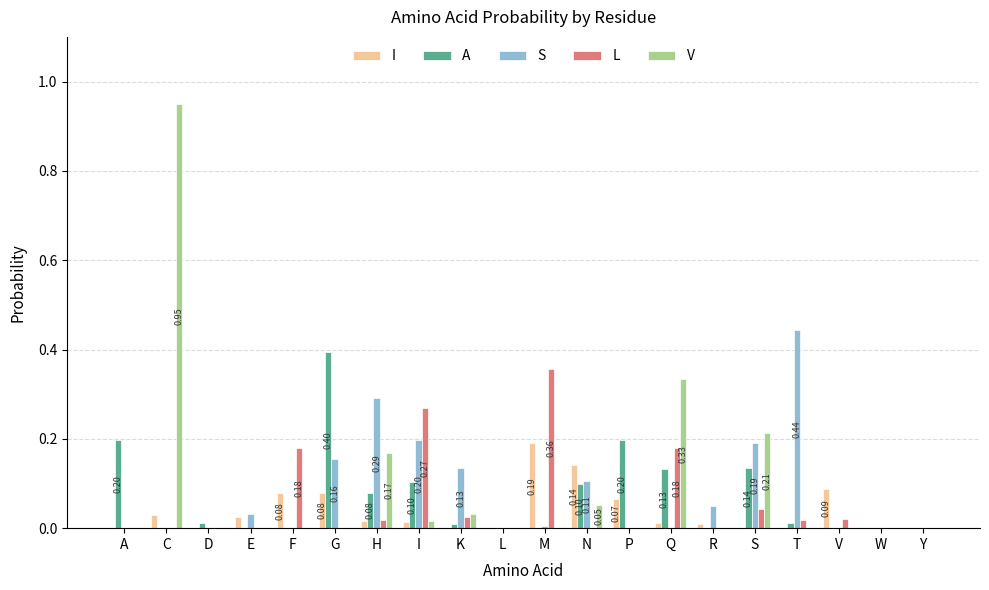

Which category has the highest value in the I series?

M